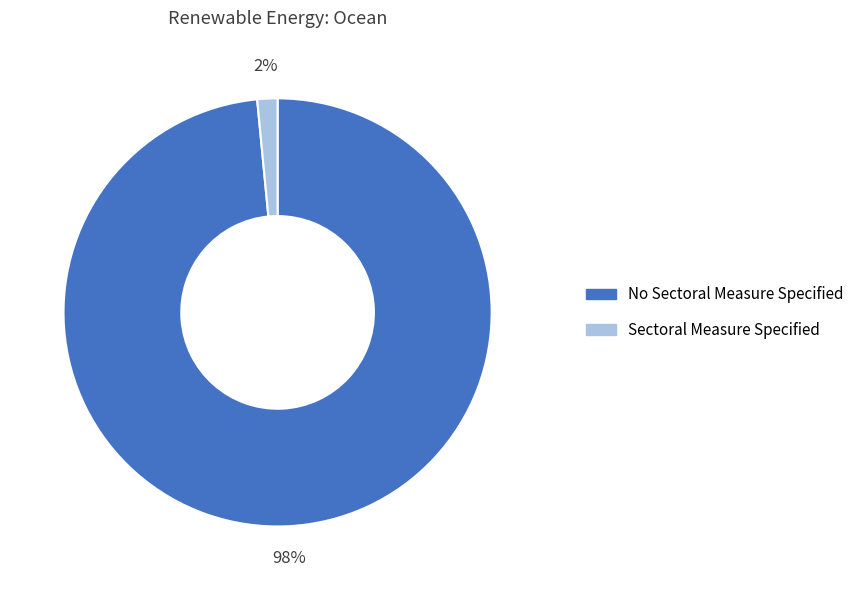

Does No Sectoral Measure Specified represent more than half of the total?

Yes